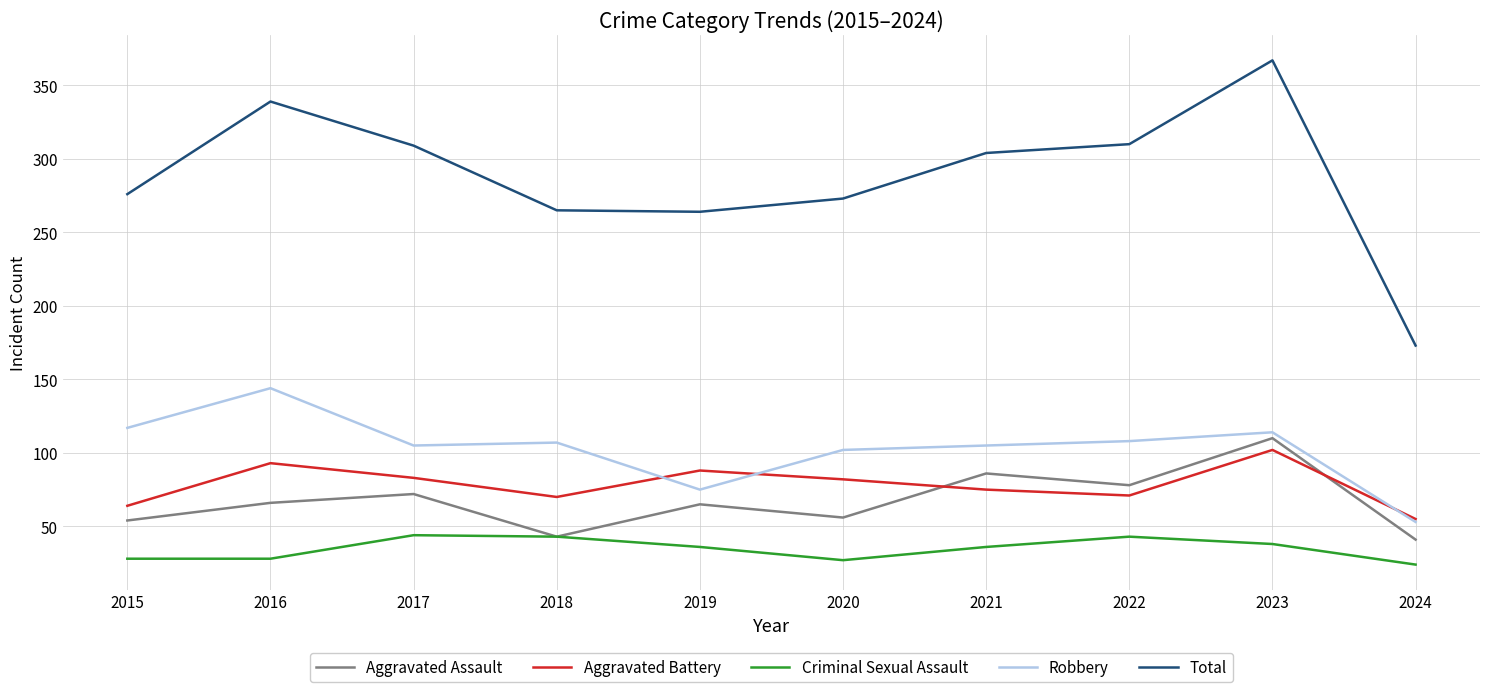

How many categories are shown in the chart?

10